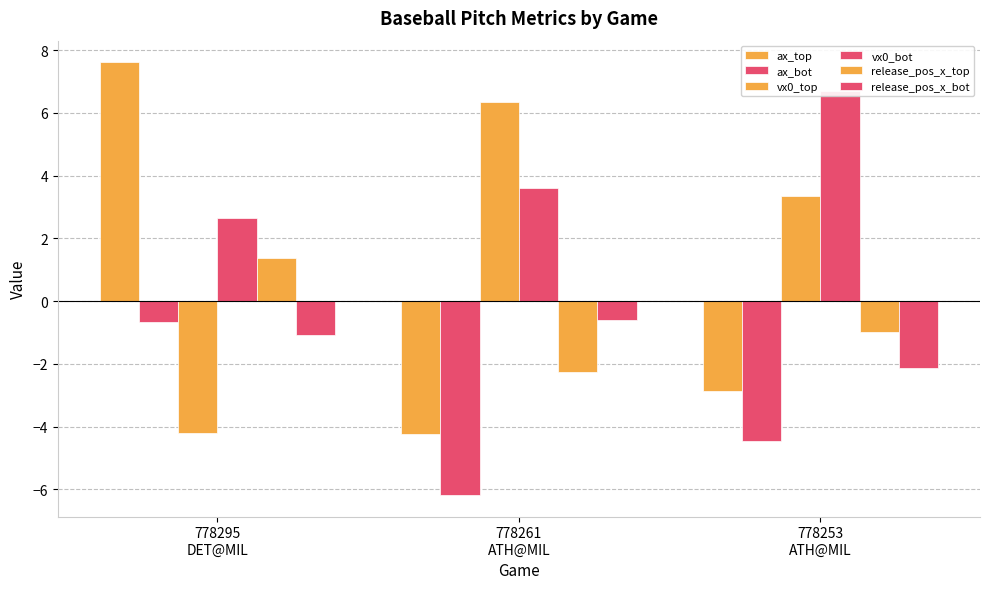

What is the difference between the maximum and second lowest values in the vx0_top series?

3.0